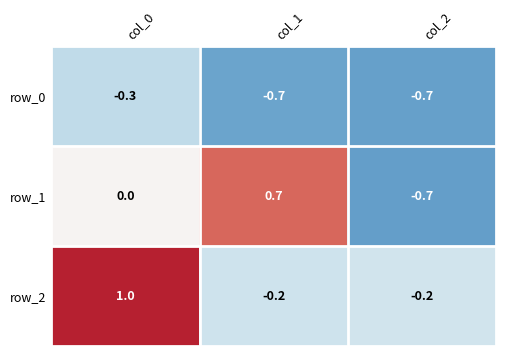

Rank the categories by row_1 value from lowest to highest.

col_2, col_0, col_1